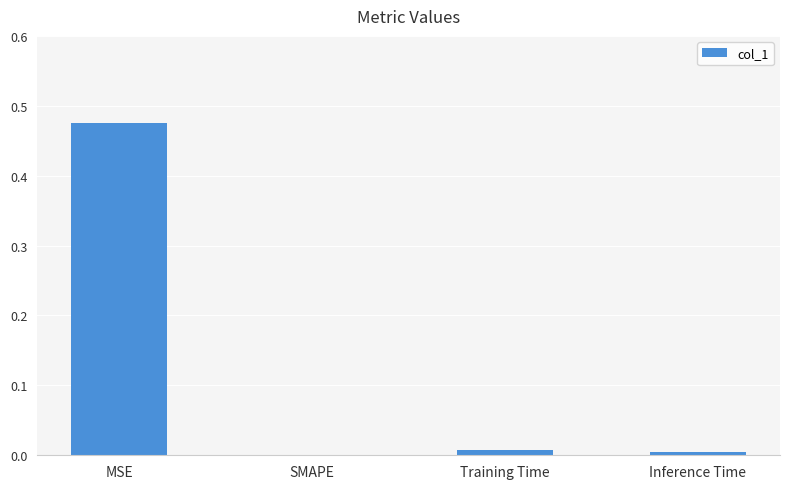

True or false: the data shows 0.0 at Inference Time.

True